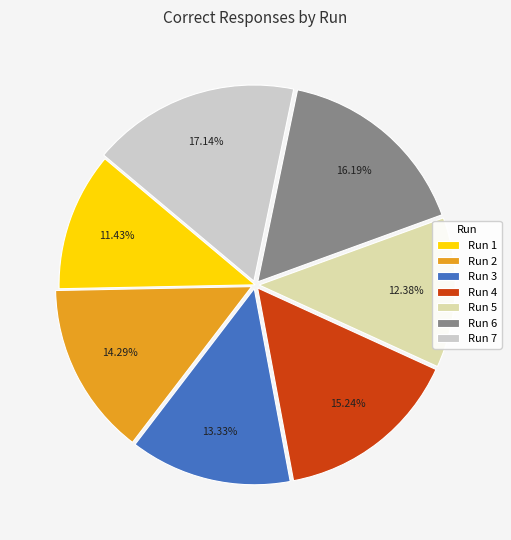

How many slices are in this pie chart?

7